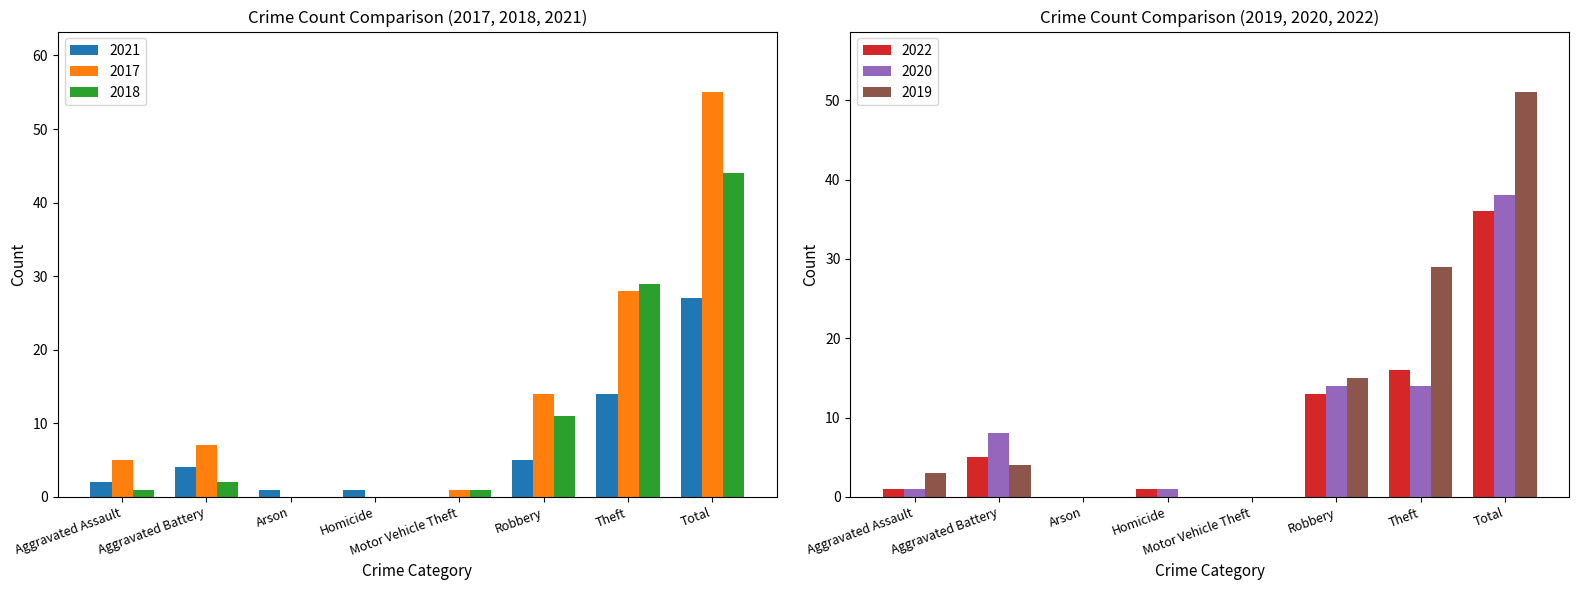

Which series has the largest total across all categories?

2017